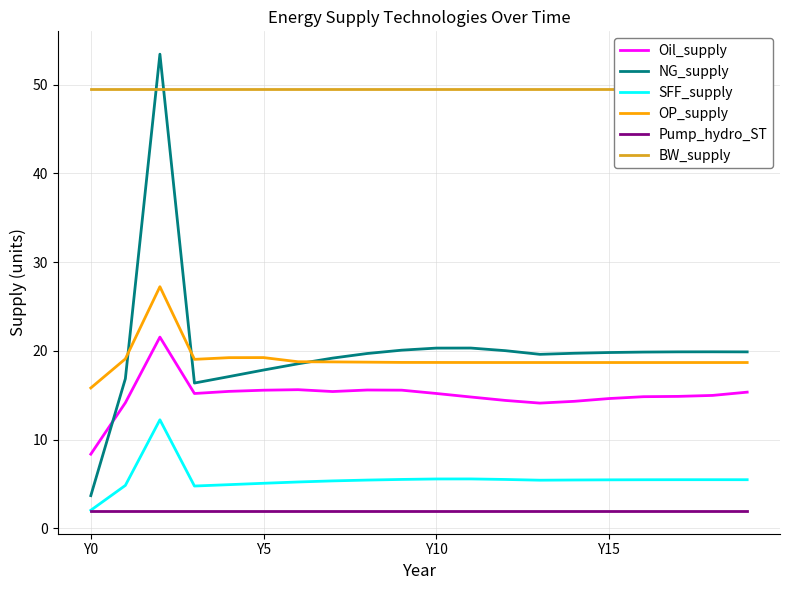

True or false: Oil_supply and SFF_supply cross at least once.

False